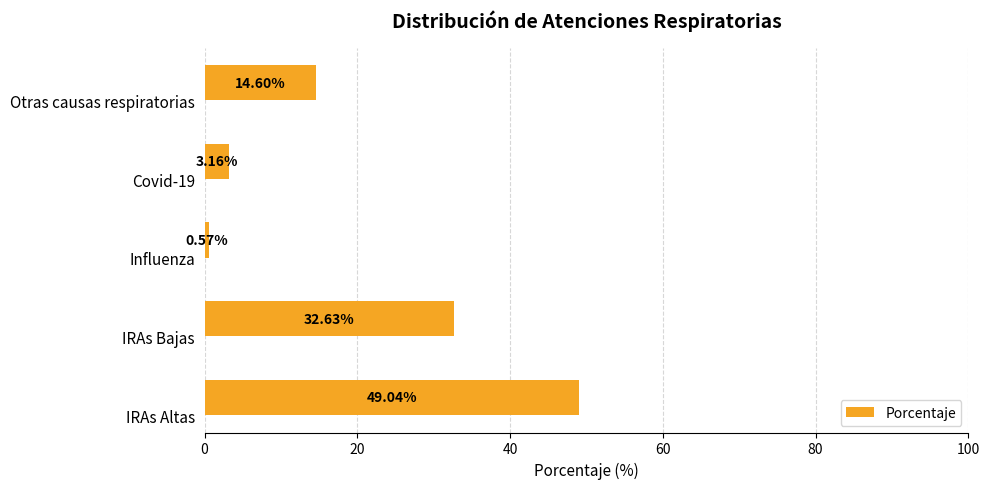

What is the sum of the values at IRAs Bajas and Otras causas respiratorias?

47.2